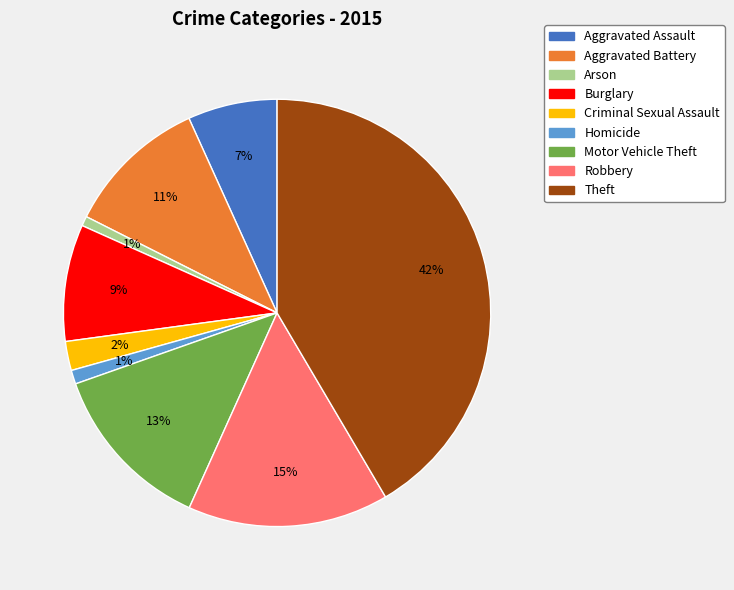

Does Burglary represent more than half of the total?

No